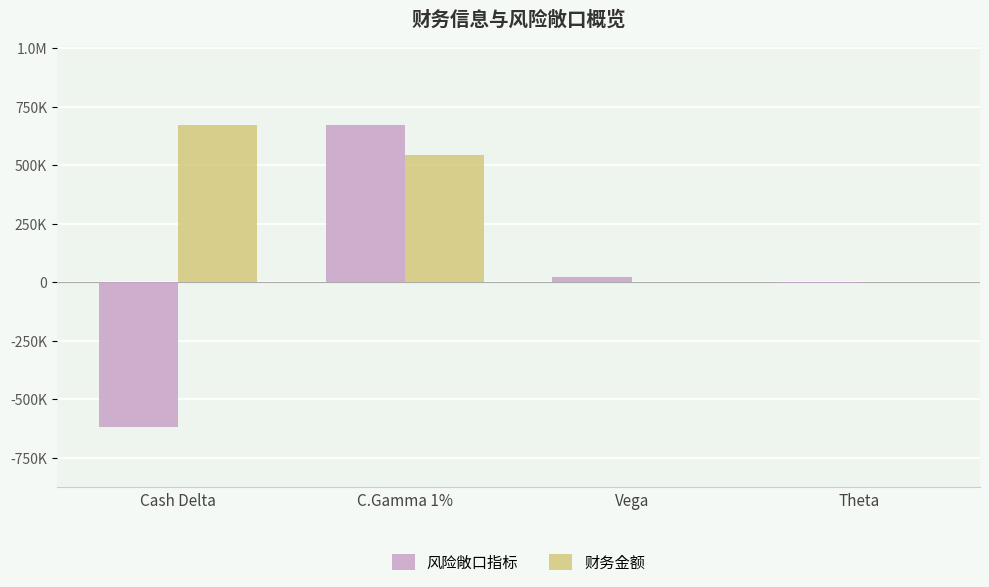

What is the label of the 1st bar from the left?

Cash Delta